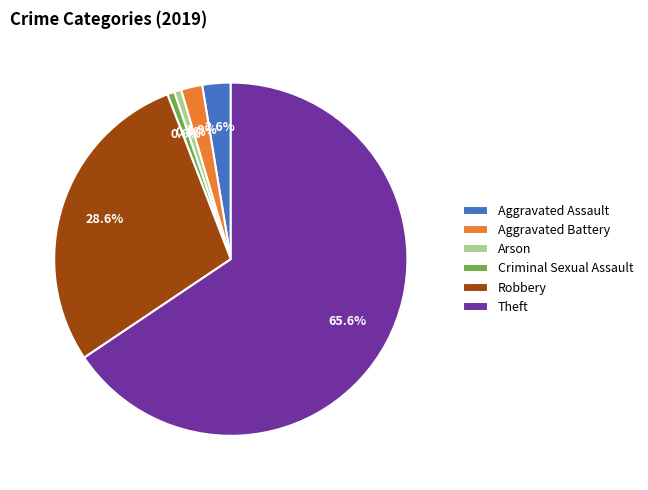

To the nearest percent, what percentage of the pie is Aggravated Assault?

3%